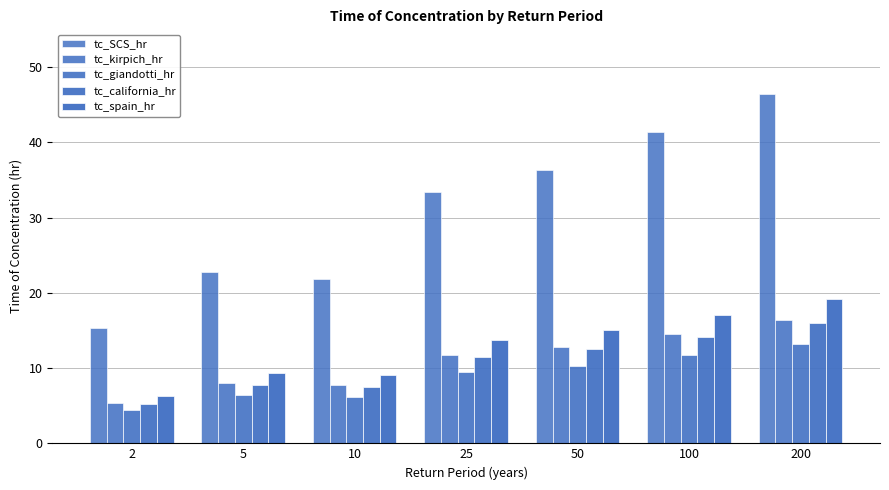

At which label does tc_SCS_hr reach its peak?

200